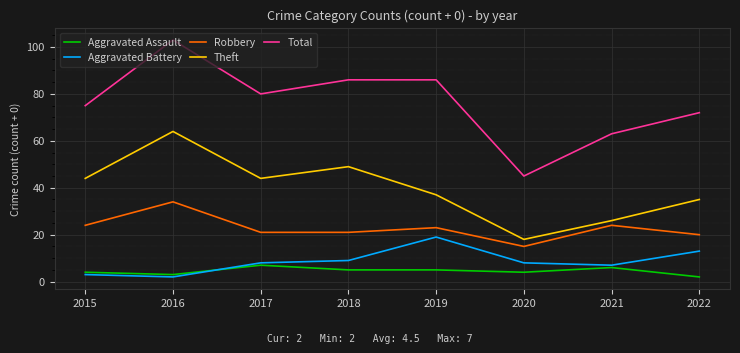

Read the Total value at 2015.

75